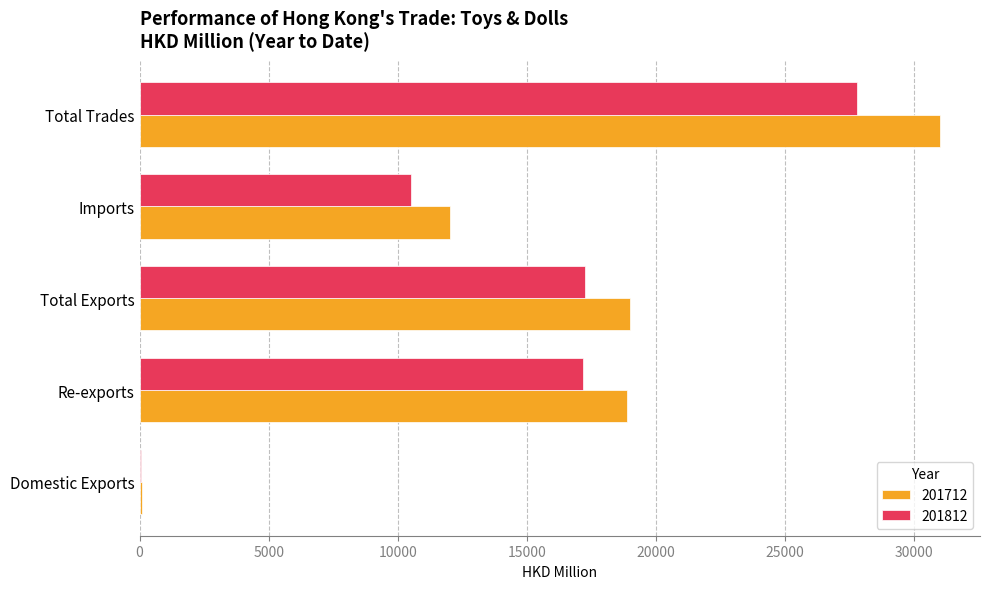

What is the difference between the 201712 values at Imports and Domestic Exports?

11923.6